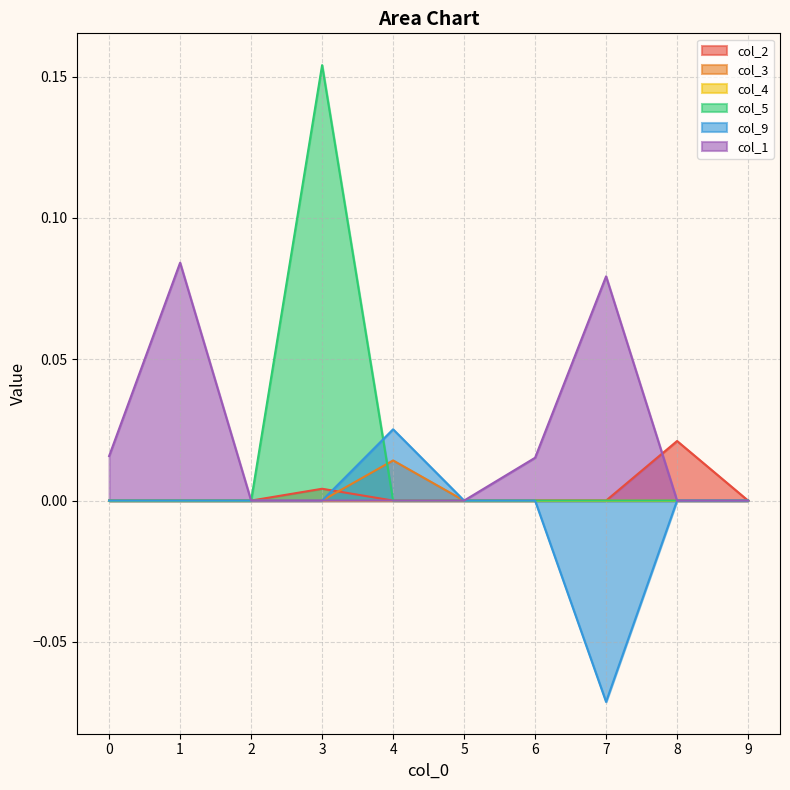

How many distinct data groups are displayed?

6